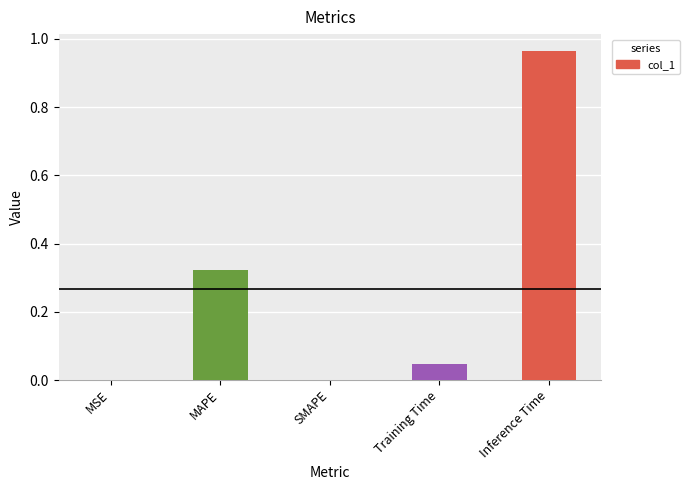

At which category does the chart reach its peak across all series?

Inference Time